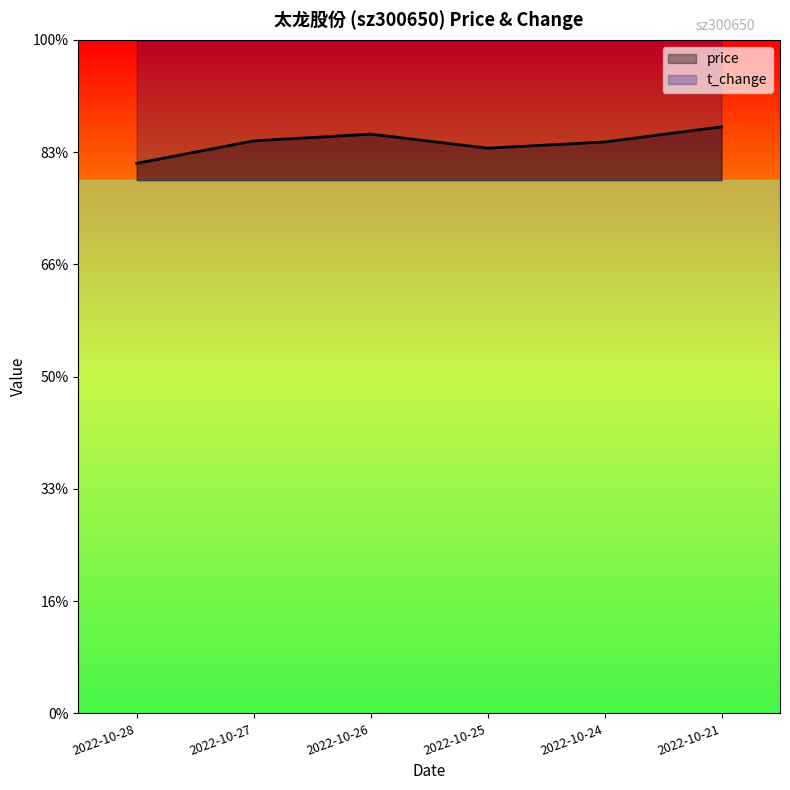

True or false: t_change has more than 0 points higher than both neighbors.

True